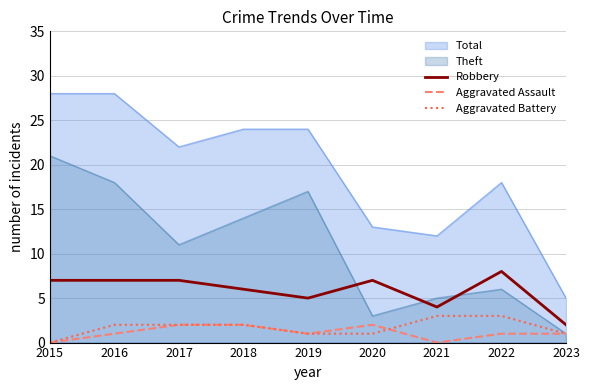

Which category has the highest value in the Robbery series?

2022